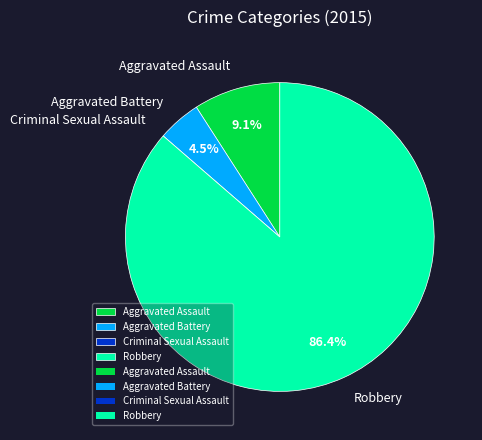

Which has a higher value, Aggravated Battery or Aggravated Assault?

Aggravated Assault